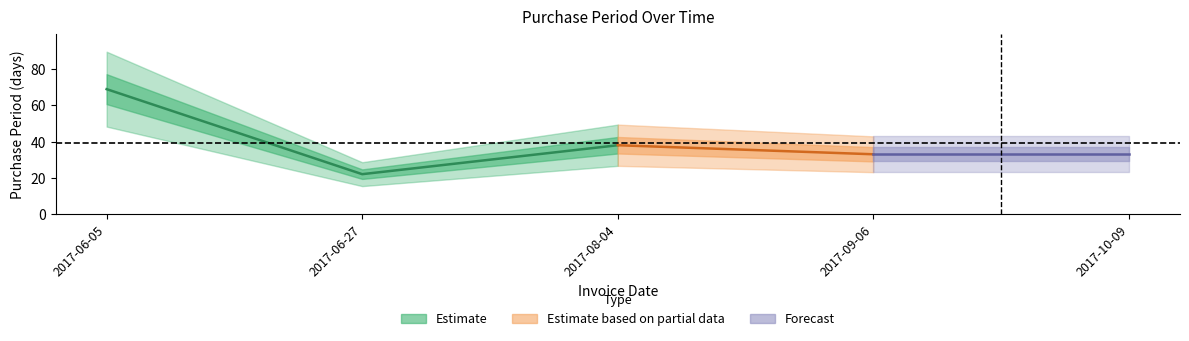

At which category does the data reach its first local peak?

2017-08-04